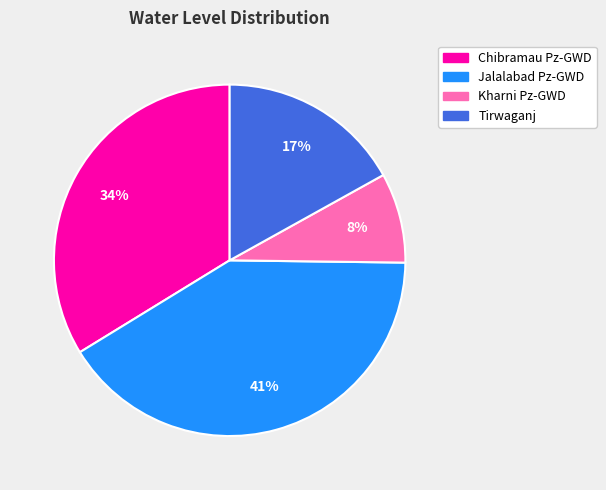

How many segments does this pie chart have?

4